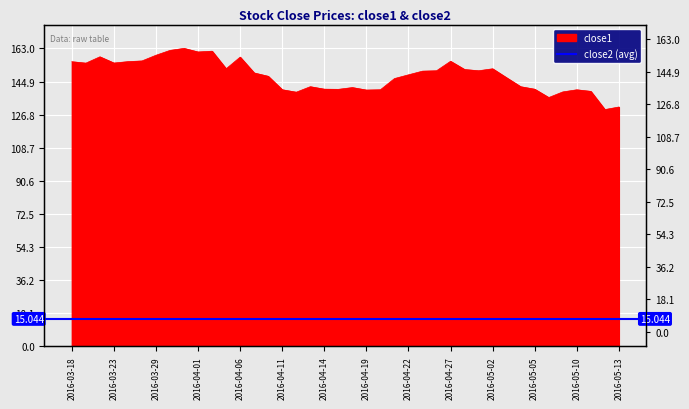

Reading left to right, what are all the values shown in this chart?

155.7	155.0	158.4	155.0	155.8	156.2	159.3	161.9	163.0	161.1	161.5	151.9	158.2	149.6	147.8	140.4	139.1	142.1	140.7	140.6	141.6	140.2	140.4	146.5	148.6	150.6	150.8	156.0	151.5	150.8	151.9	146.9	142.1	140.7	136.1	139.2	140.4	139.5	129.6	130.9